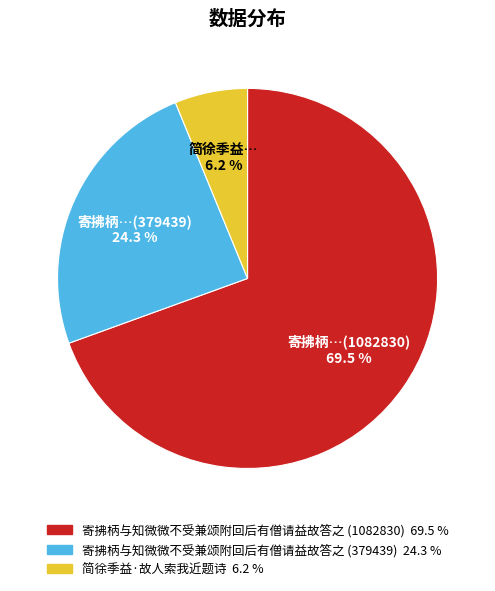

To the nearest percent, what percentage of the pie is 简徐季益·故人索我近题诗?

6%